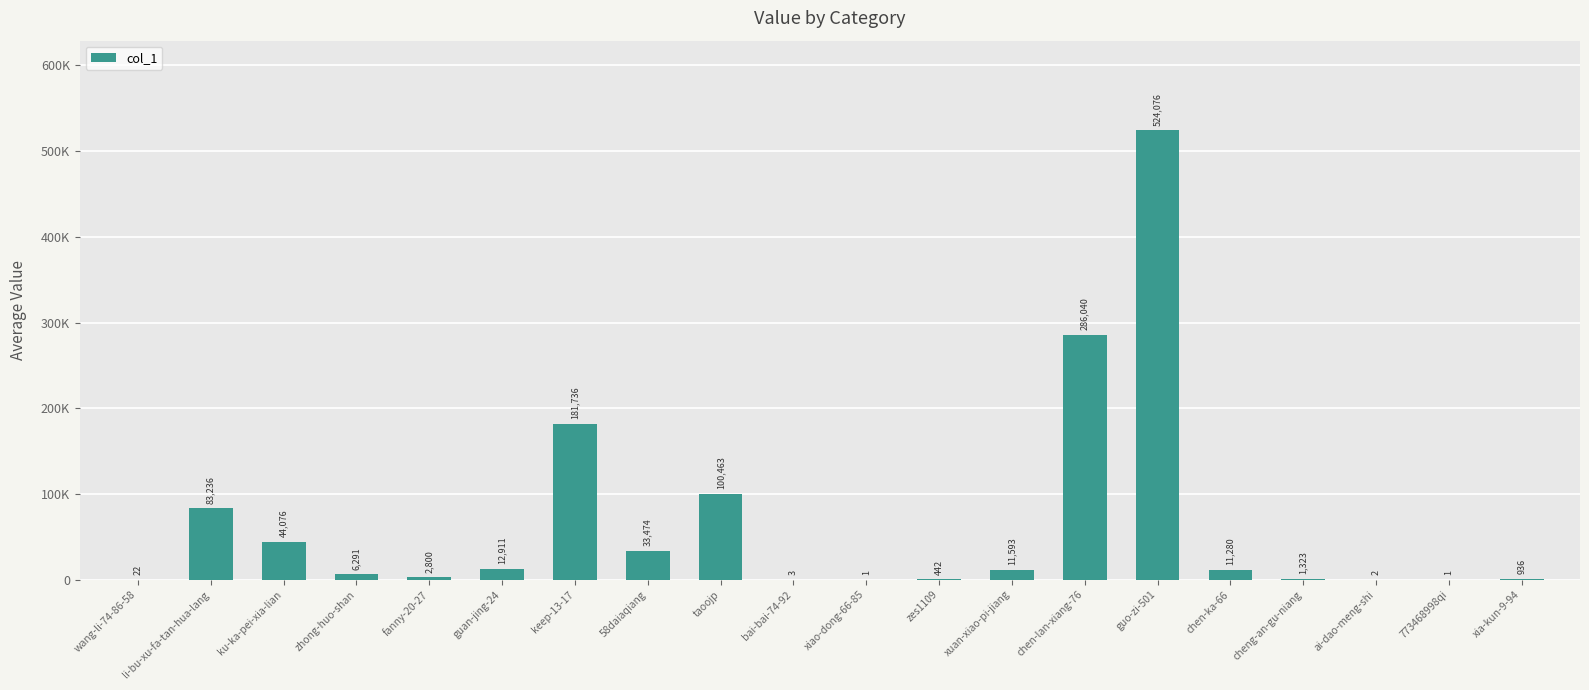

What is the sum of all values?

1300706